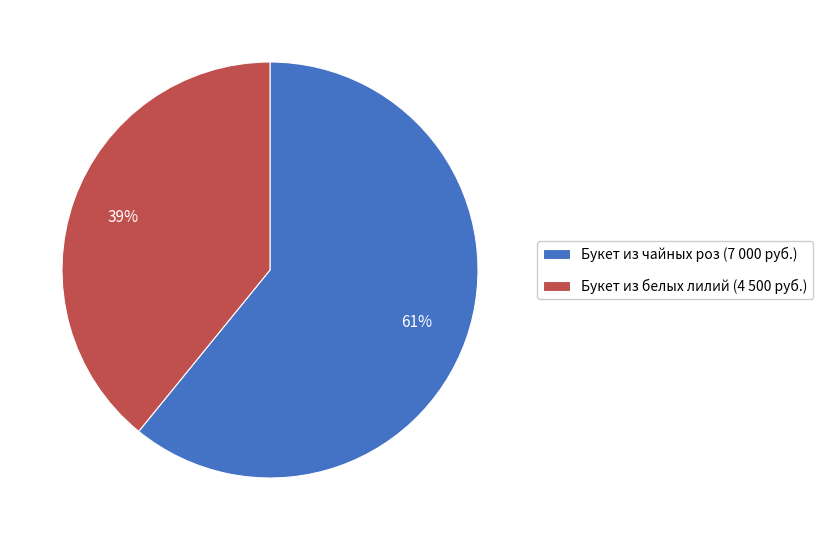

To the nearest percent, what percentage of the pie is Букет из чайных роз?

61%